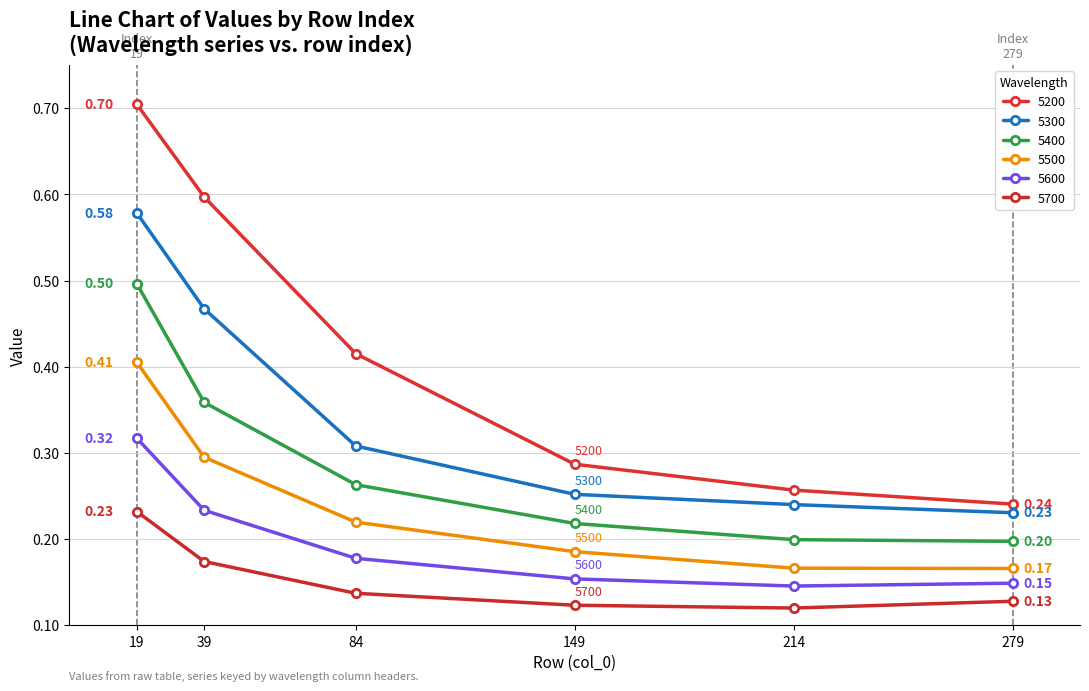

Does the chart have visible grid lines?

Yes